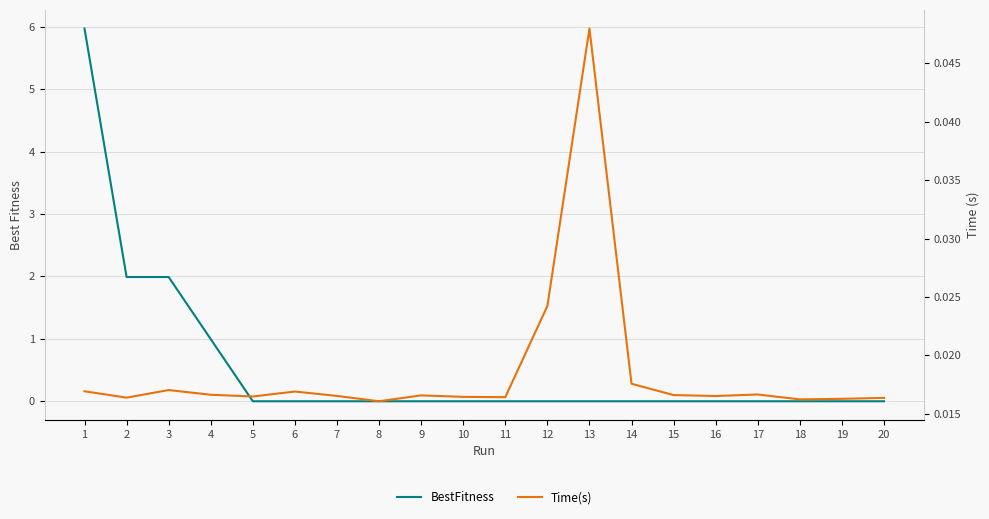

The BestFitness series shows -2.1 at 19. True or false?

False